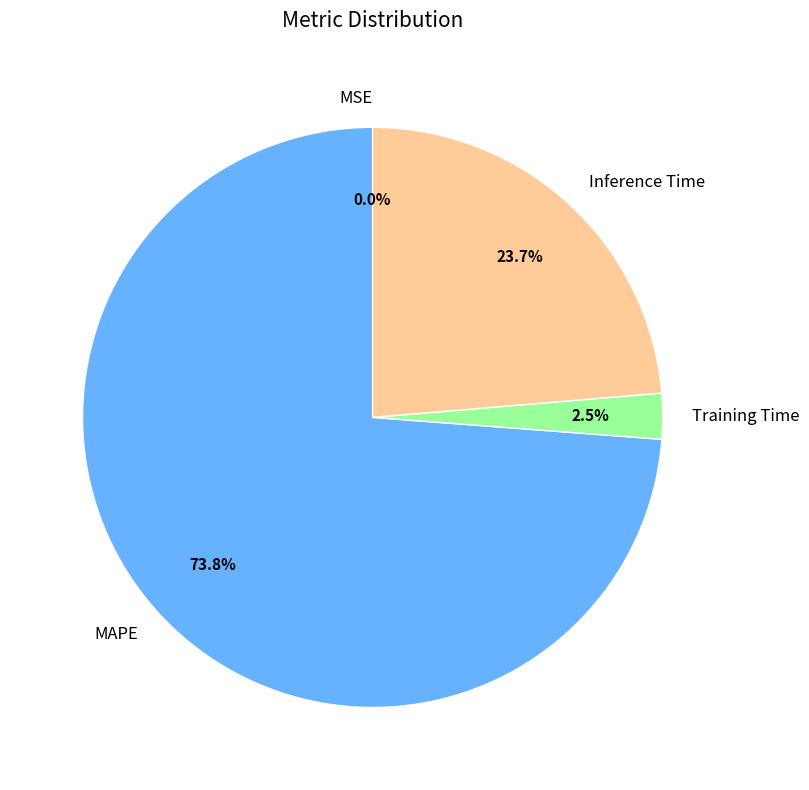

Between Training Time and MAPE, which is larger?

MAPE